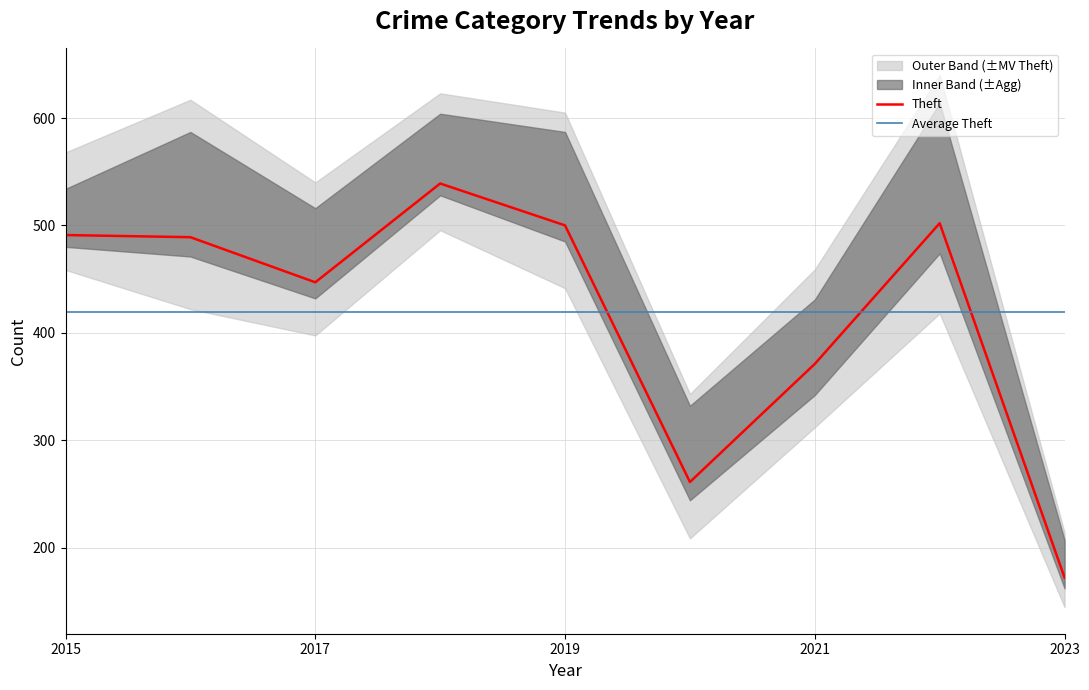

The value of Theft at 2023 is 172. True or false?

True